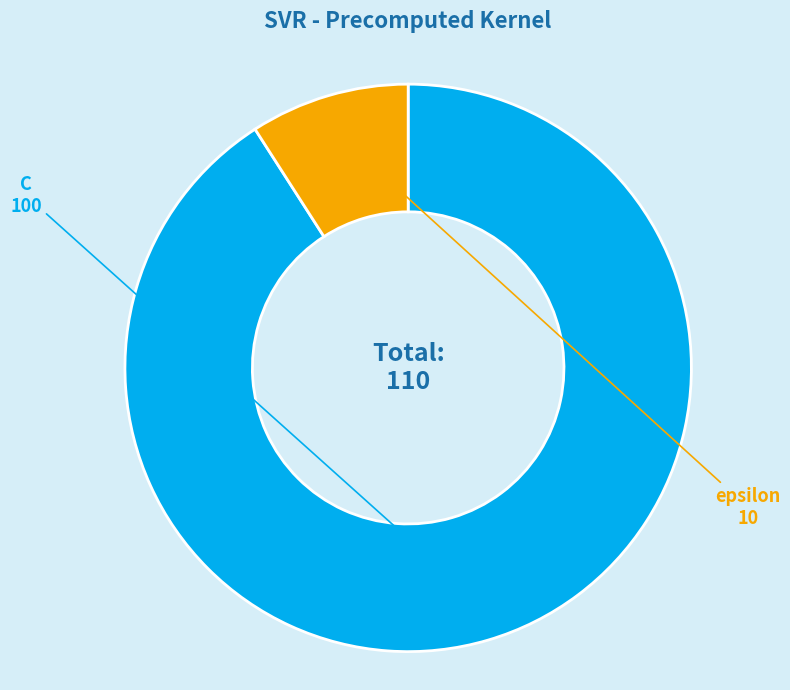

Is there any slice that represents more than half of the pie?

Yes